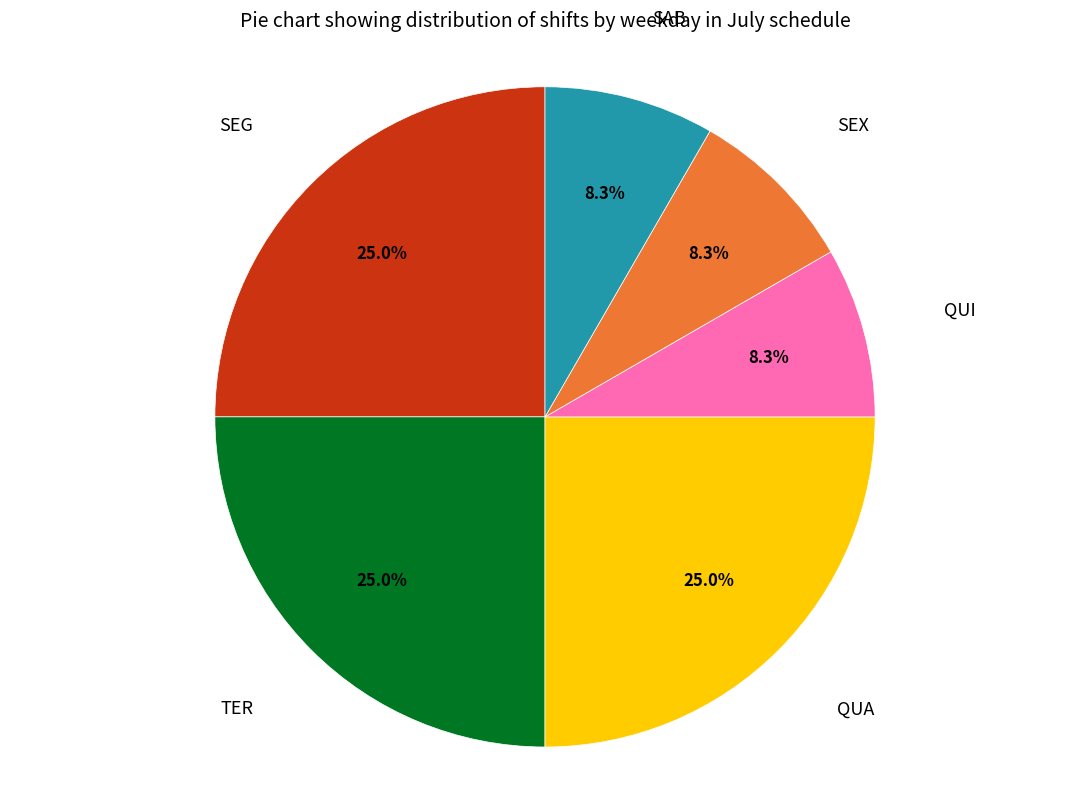

Does TER represent more than half of the total?

No